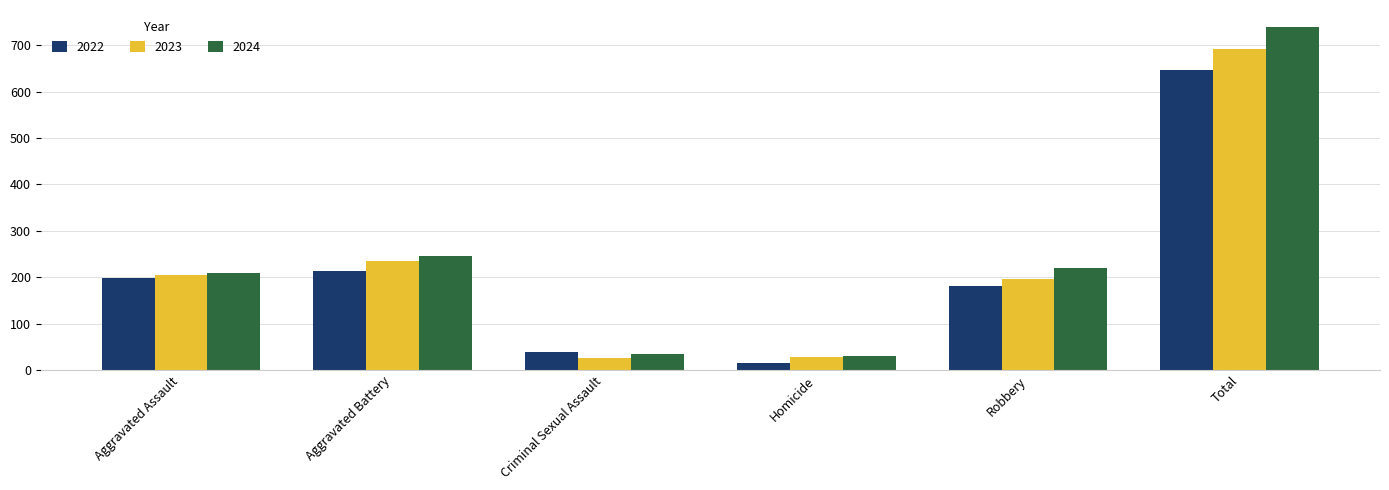

Which series changed the most between Criminal Sexual Assault and Total?

2024